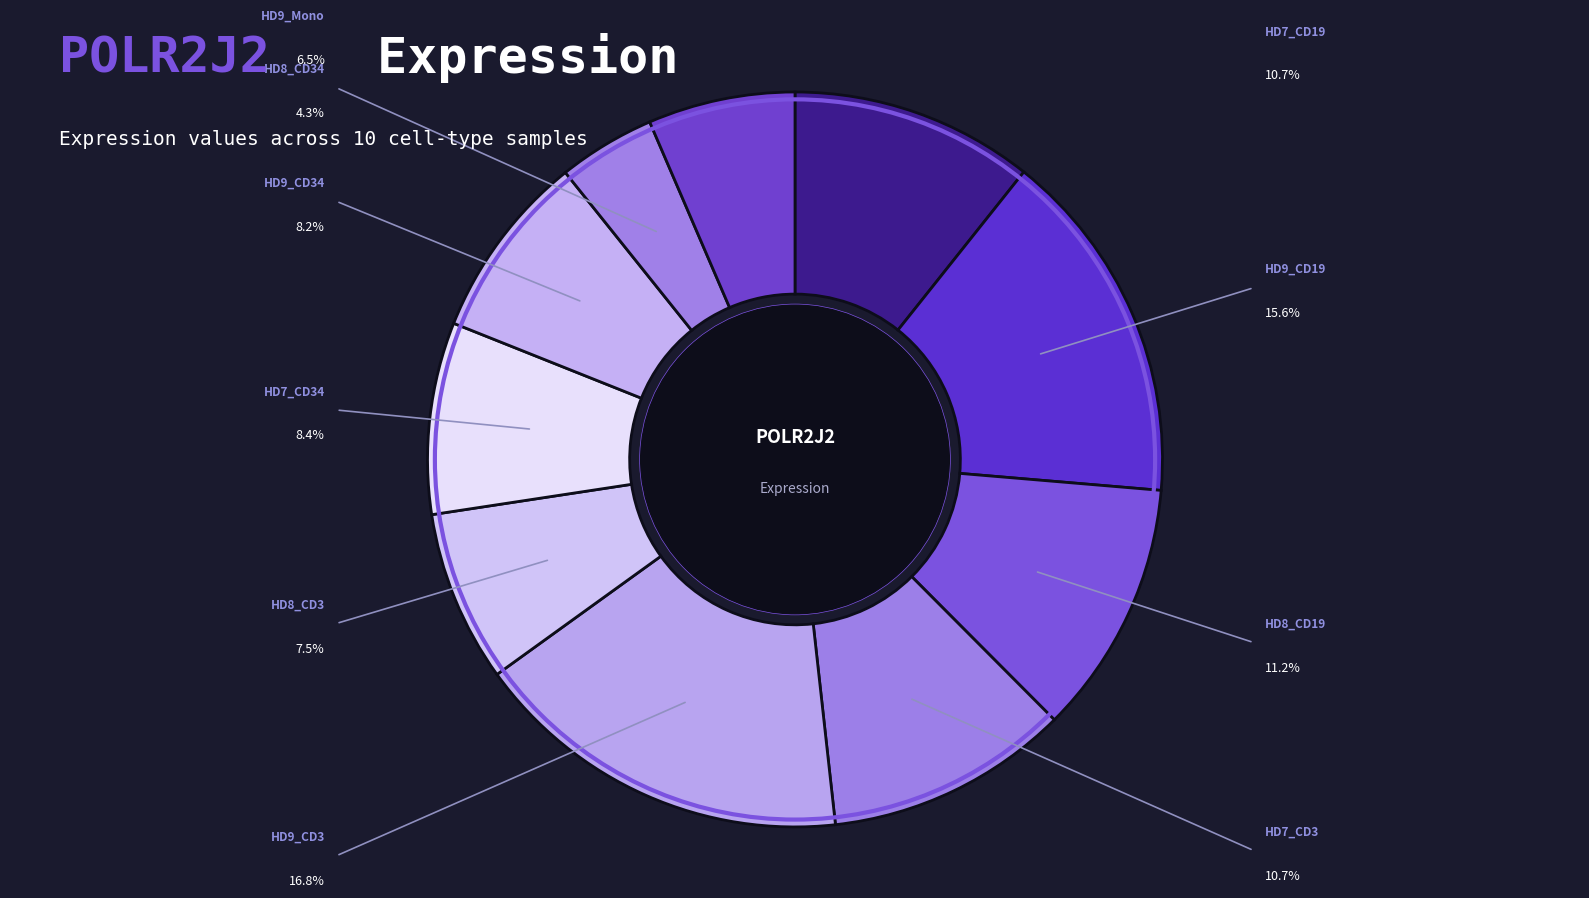

How many segments does this pie chart have?

10